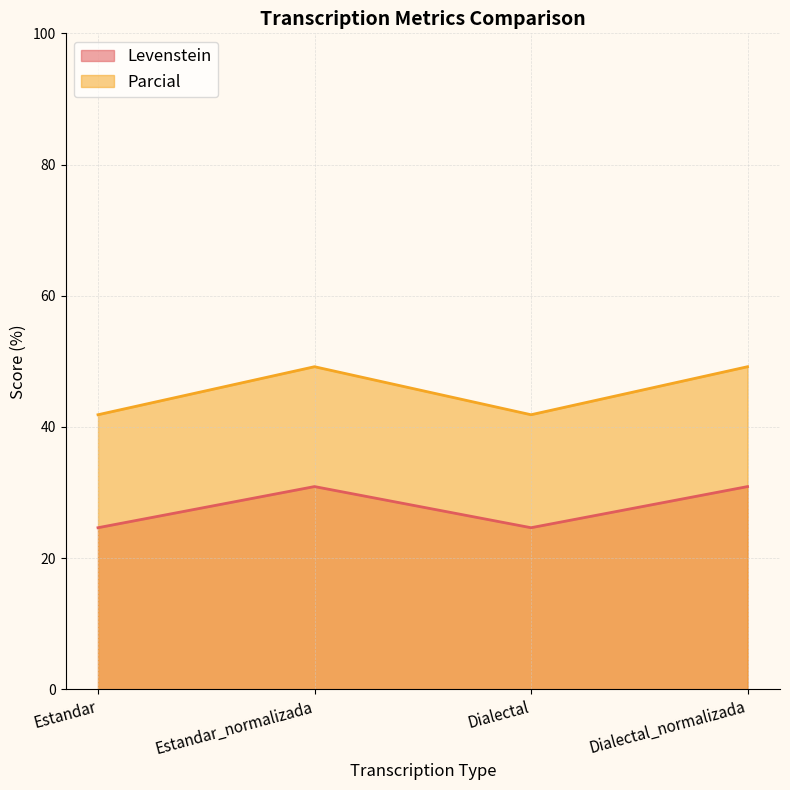

How many interior local peaks does the Parcial series have?

1